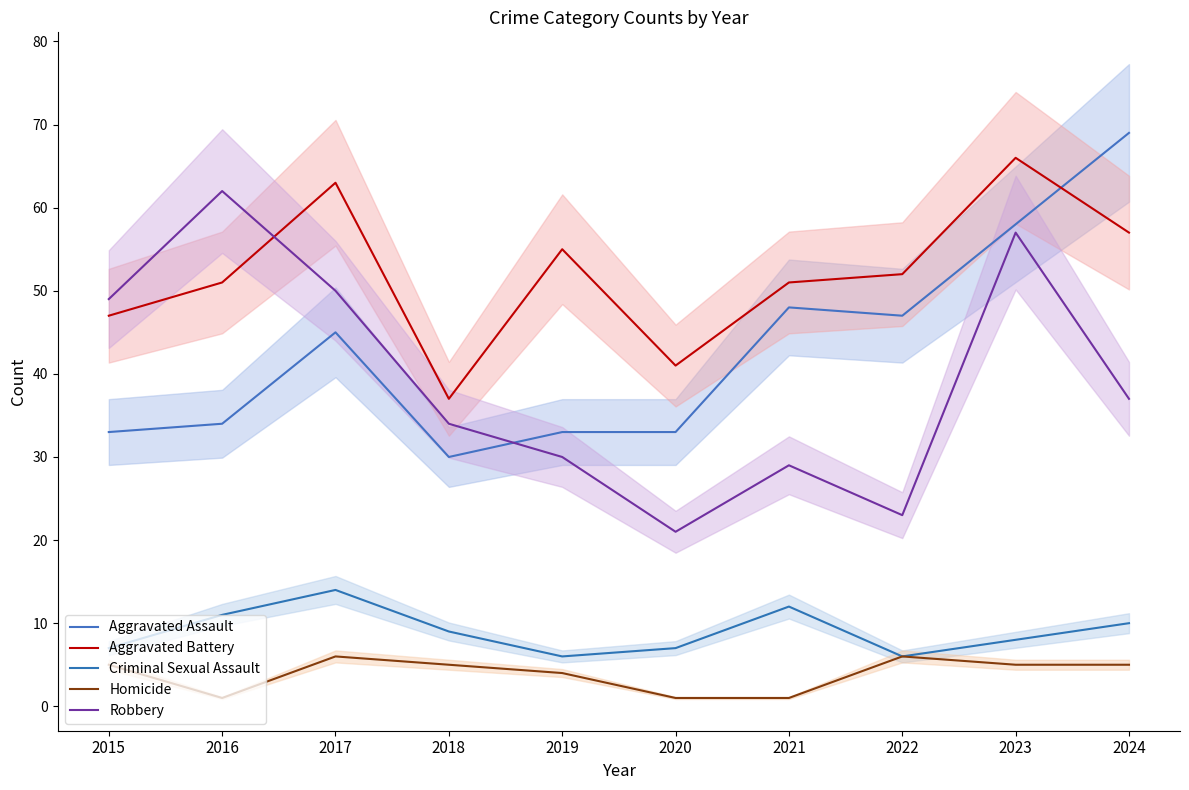

Reading left to right, transcribe all the data shown in this chart.

Aggravated Assault: 2015=33	2016=34	2017=45	2018=30	2019=33	2020=33	2021=48	2022=47	2023=58	2024=69
Aggravated Battery: 2015=47	2016=51	2017=63	2018=37	2019=55	2020=41	2021=51	2022=52	2023=66	2024=57
Criminal Sexual Assault: 2015=7	2016=11	2017=14	2018=9	2019=6	2020=7	2021=12	2022=6	2023=8	2024=10
Homicide: 2015=5	2016=1	2017=6	2018=5	2019=4	2020=1	2021=1	2022=6	2023=5	2024=5
Robbery: 2015=49	2016=62	2017=50	2018=34	2019=30	2020=21	2021=29	2022=23	2023=57	2024=37